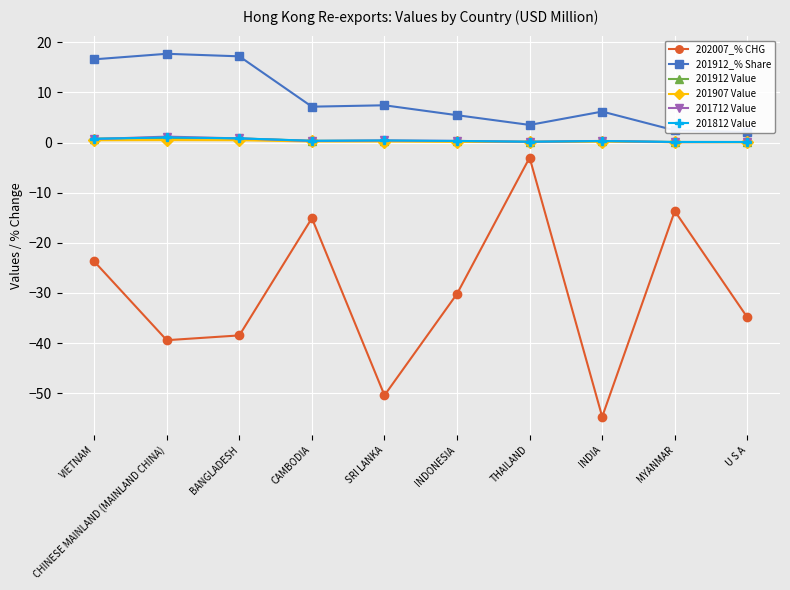

Rank the series at CHINESE MAINLAND (MAINLAND CHINA) from highest to lowest value.

201912_% Share, 201712 Value, 201812 Value, 201912 Value, 201907 Value, 202007_% CHG